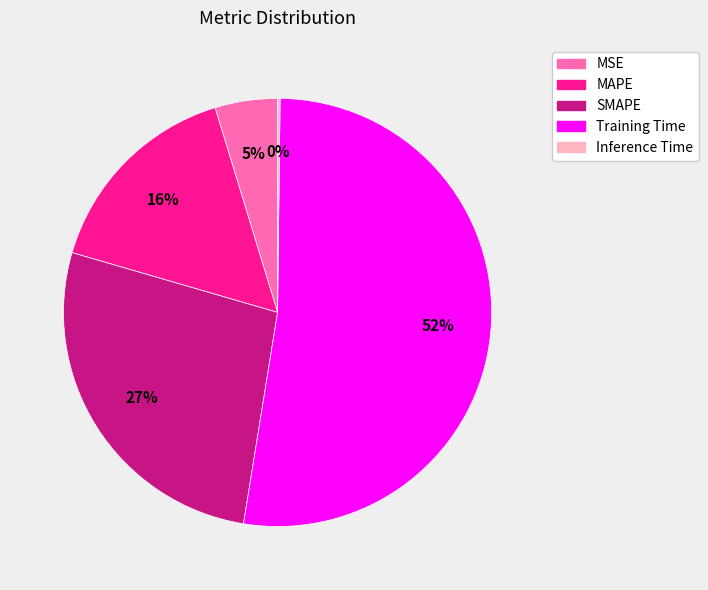

Which slice is the largest?

Training Time